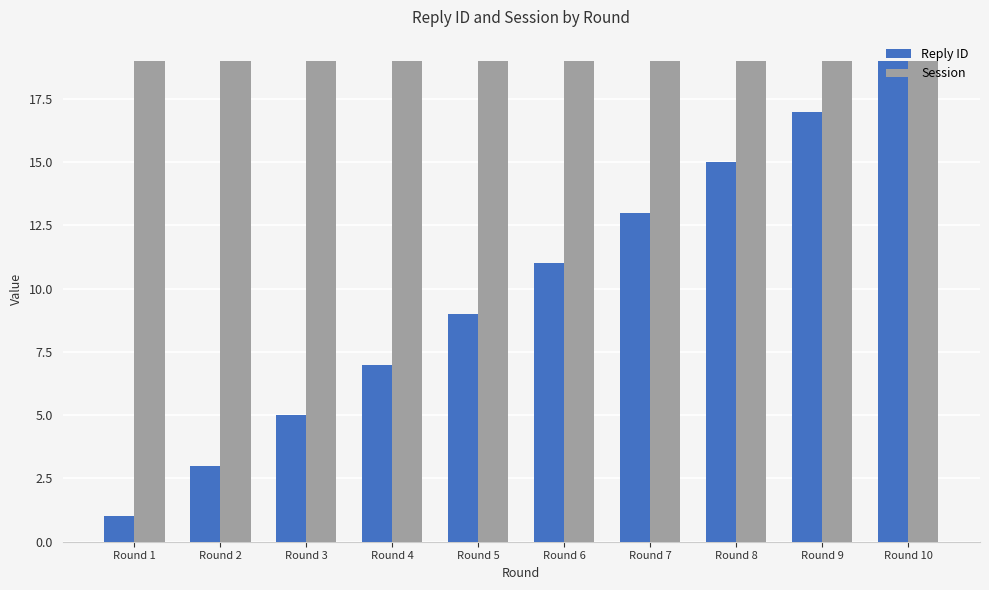

Which series changed the most between Round 7 and Round 8?

Reply ID